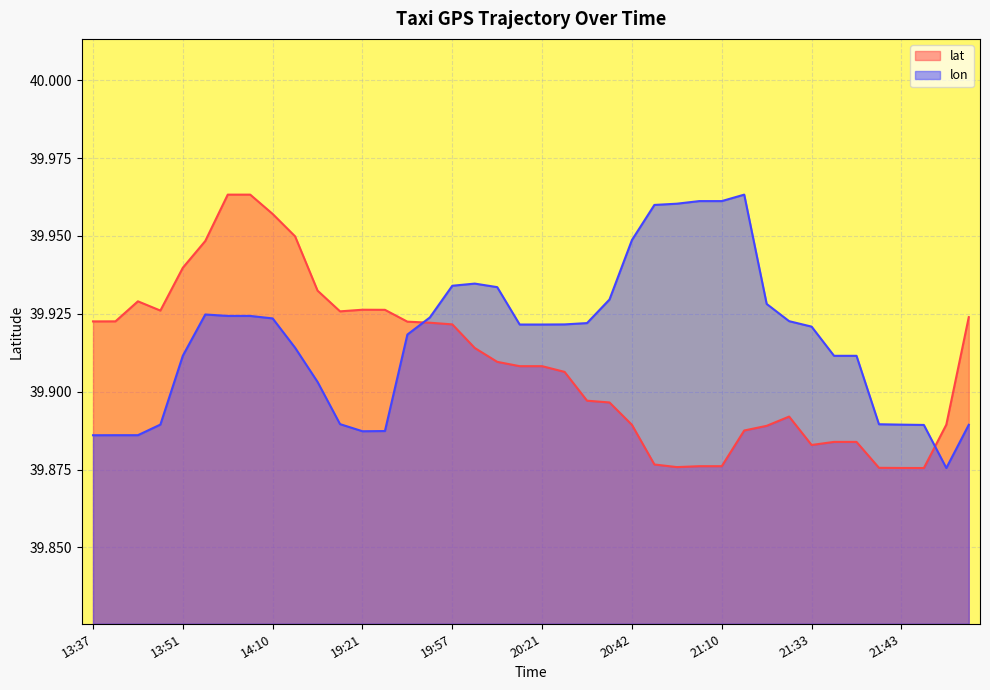

True or false: lon has more than 0 interior local peaks.

True